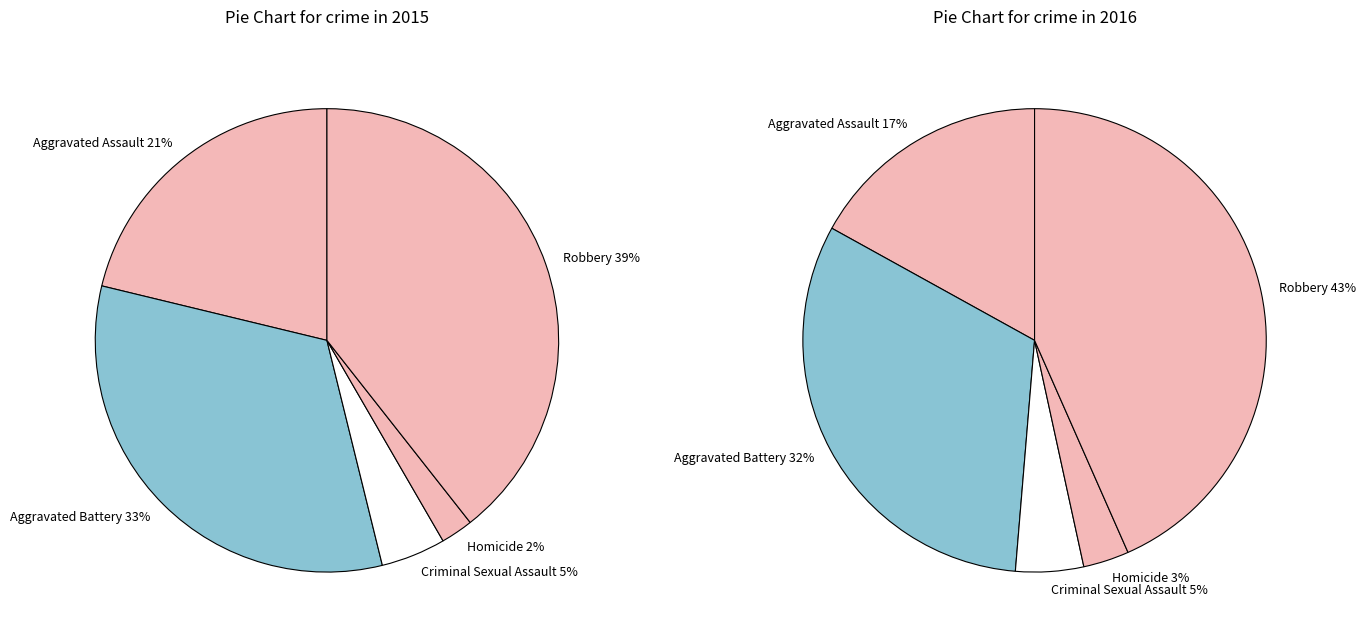

Count the number of slices in the pie.

5